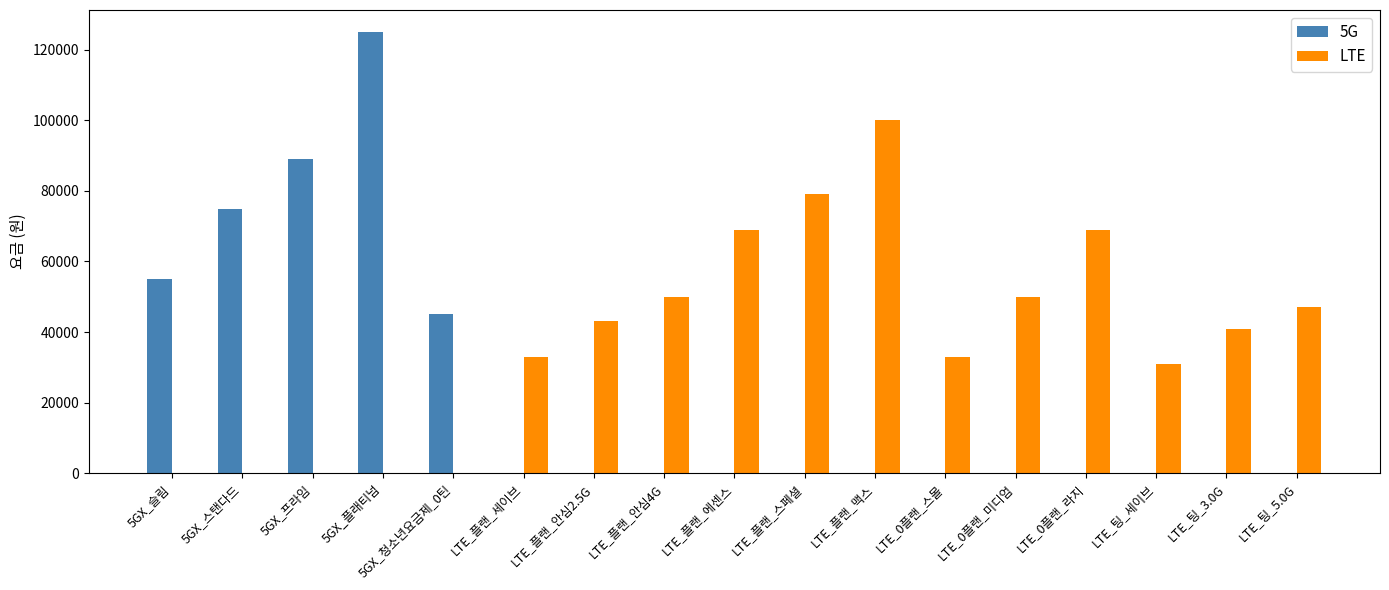

Which label corresponds to the largest value in the chart?

5GX_플래티넘